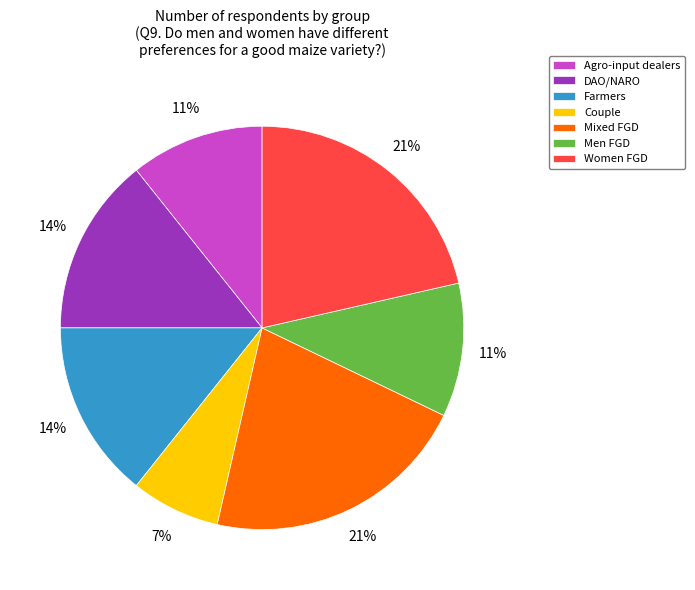

How many slices are in this pie chart?

7